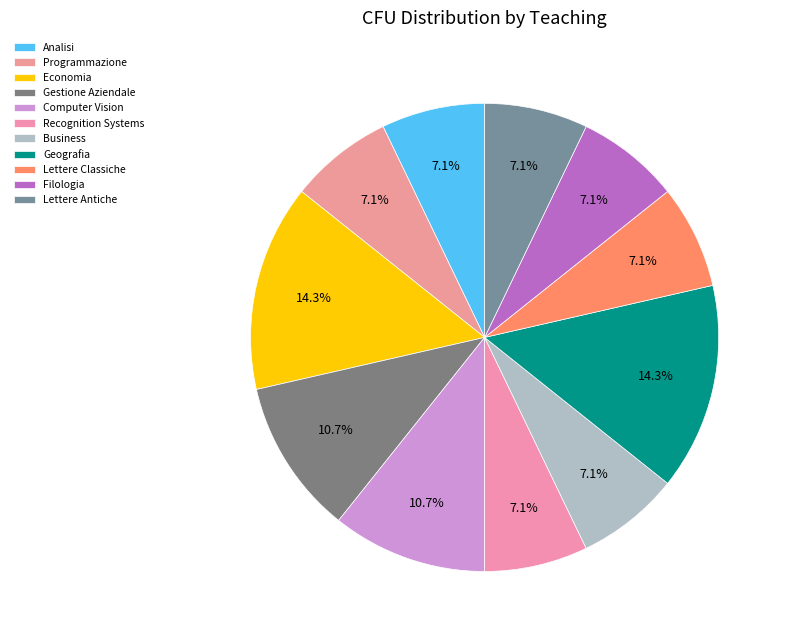

What percentage is the Business slice, to the nearest percent?

7%